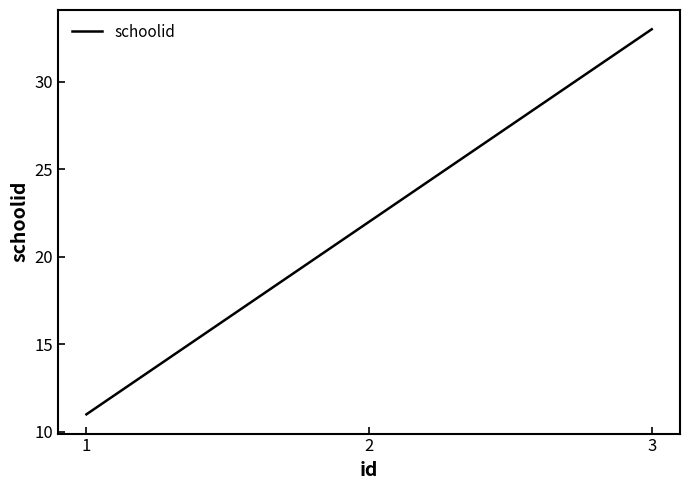

The chart shows a value of 36 at 2. True or false?

False